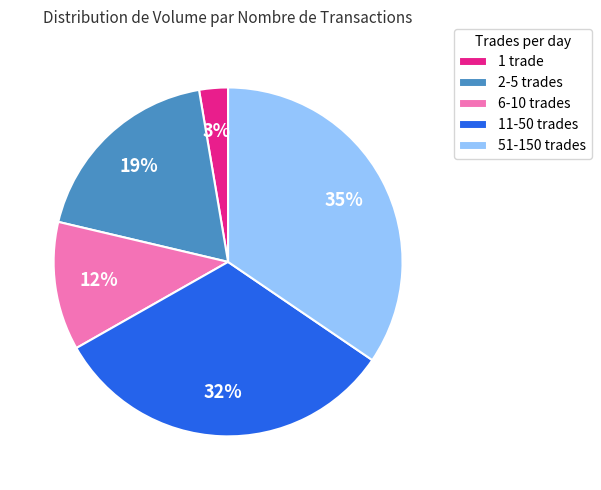

How many segments does this pie chart have?

5